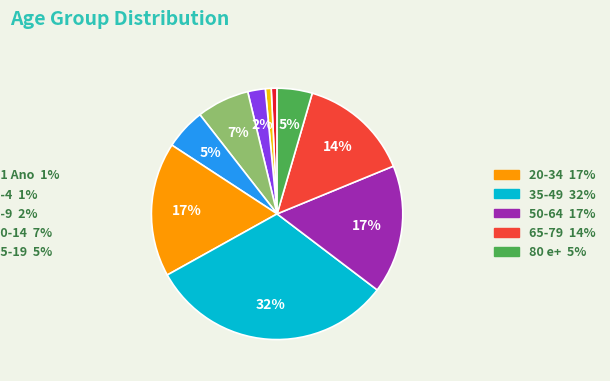

To the nearest percent, what is the average slice percentage?

10%